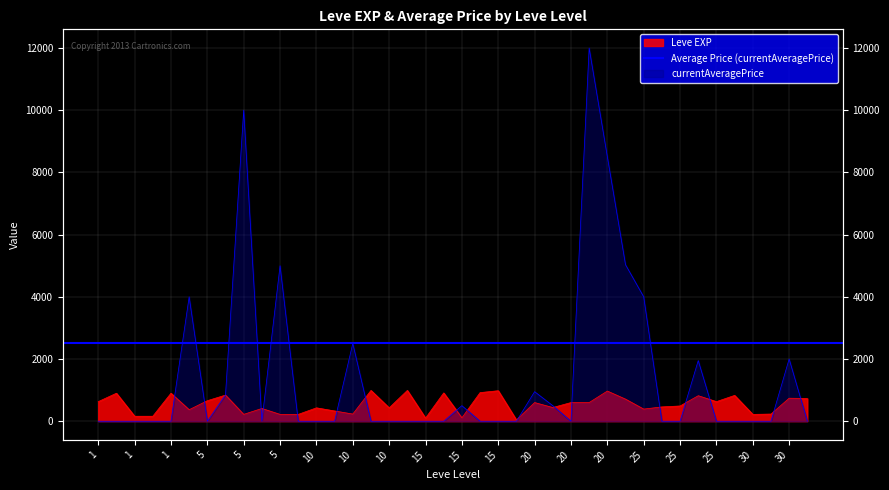

How many interior local peaks does the currentAveragePrice series have?

9